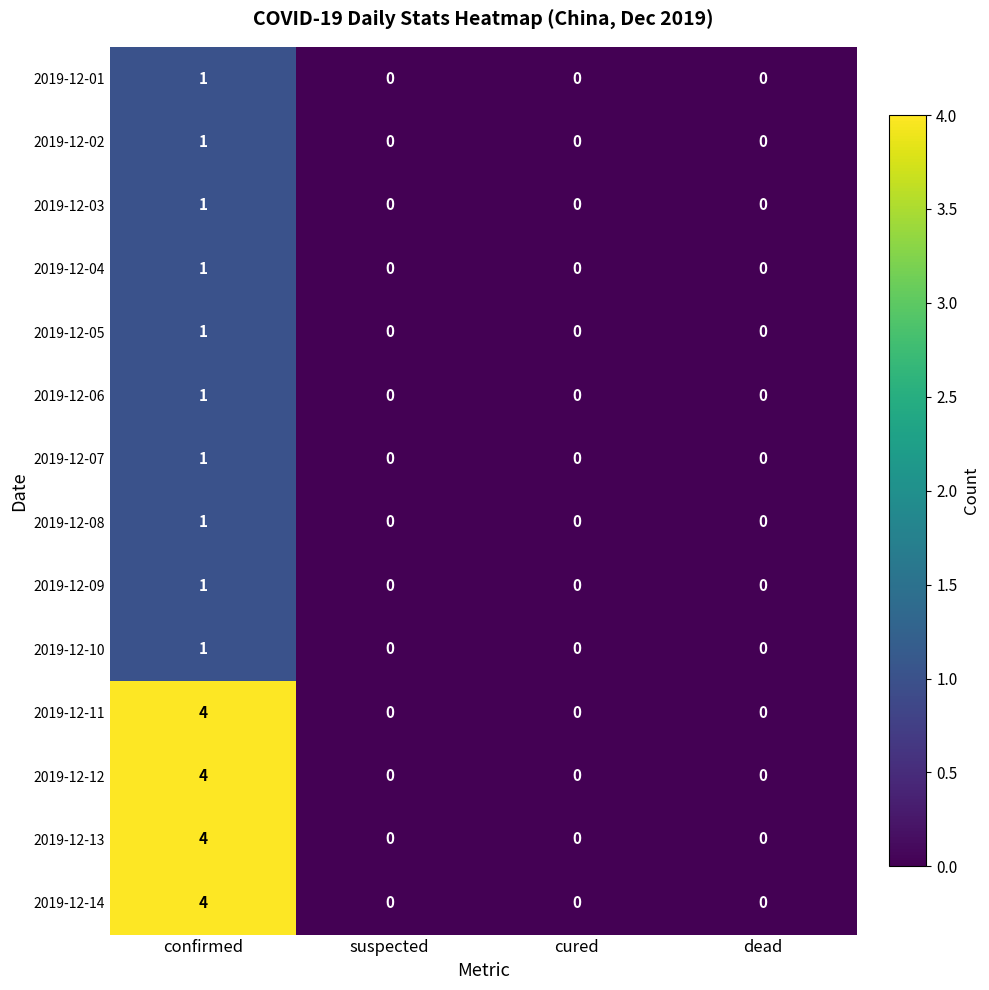

True or false: 2019-12-14 has a value of 0 at dead.

True